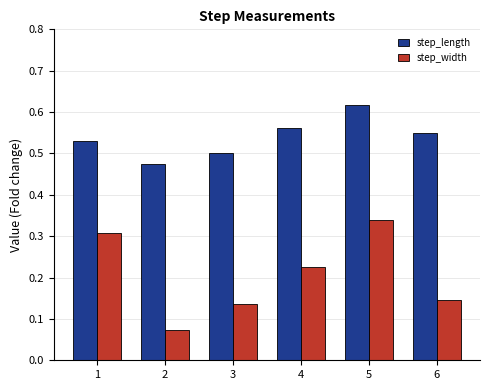

Does the chart contain stacked bars?

No